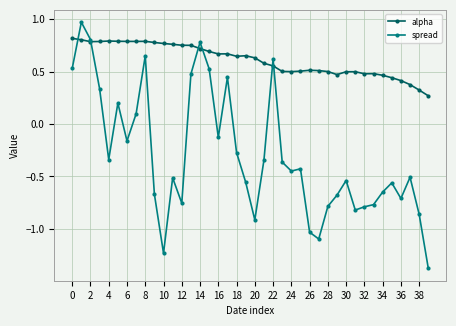

Rank the series by their maximum value, from highest to lowest.

spread, alpha